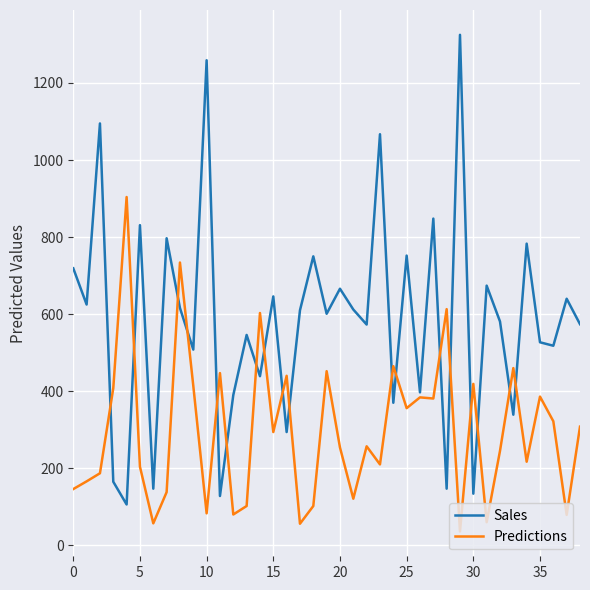

List the series in order of their overall mean, highest first.

Sales, Predictions